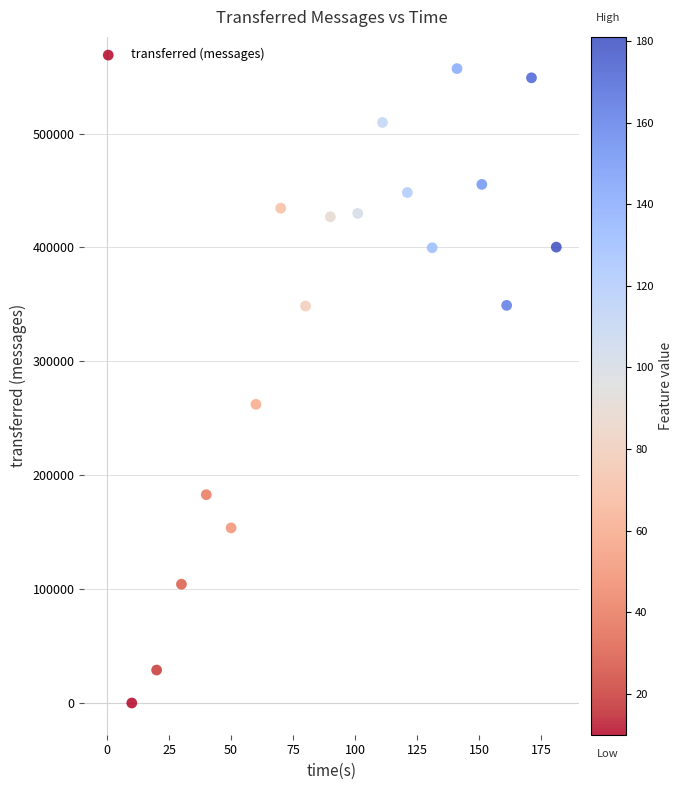

What is the range of Y values (max minus min)?

556980